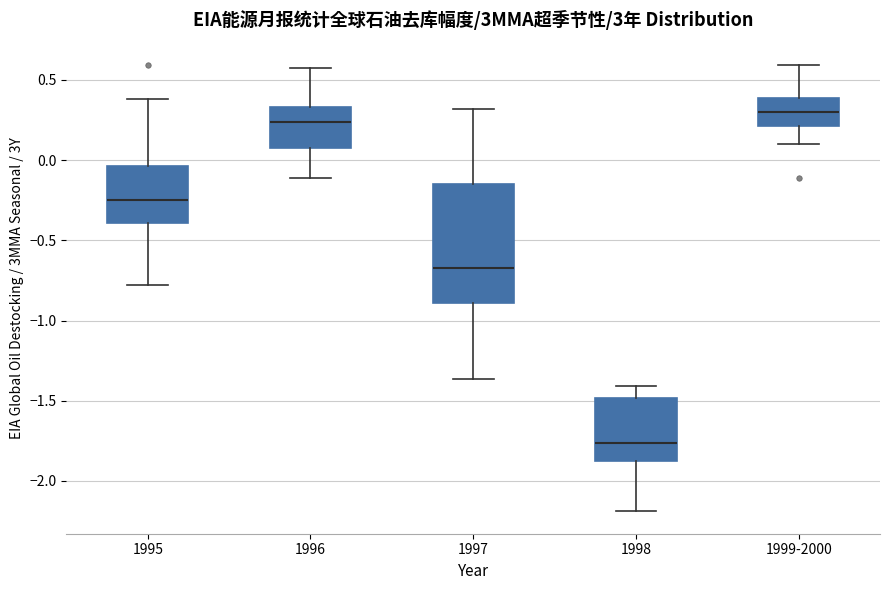

Reading left to right, read every box against the y-axis: the position of its median line, the range the box covers, and the ends of its whiskers. The values are not printed on the chart, so give them approximately, as read against the axis.

1995: median -0.25, box -0.40 to -0.05, whiskers -0.80 to 0.40
1996: median 0.25, box 0.10 to 0.35, whiskers -0.10 to 0.55
1997: median -0.65, box -0.90 to -0.15, whiskers -1.35 to 0.30
1998: median -1.75, box -1.85 to -1.50, whiskers -2.20 to -1.40
1999-2000: median 0.30, box 0.20 to 0.40, whiskers 0.10 to 0.60